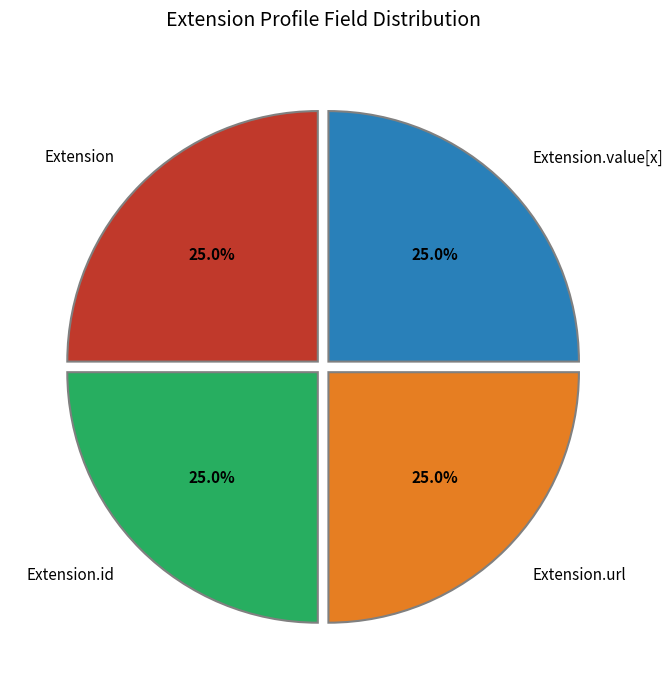

To the nearest percent, what is the combined percentage of Extension and Extension.url?

50%